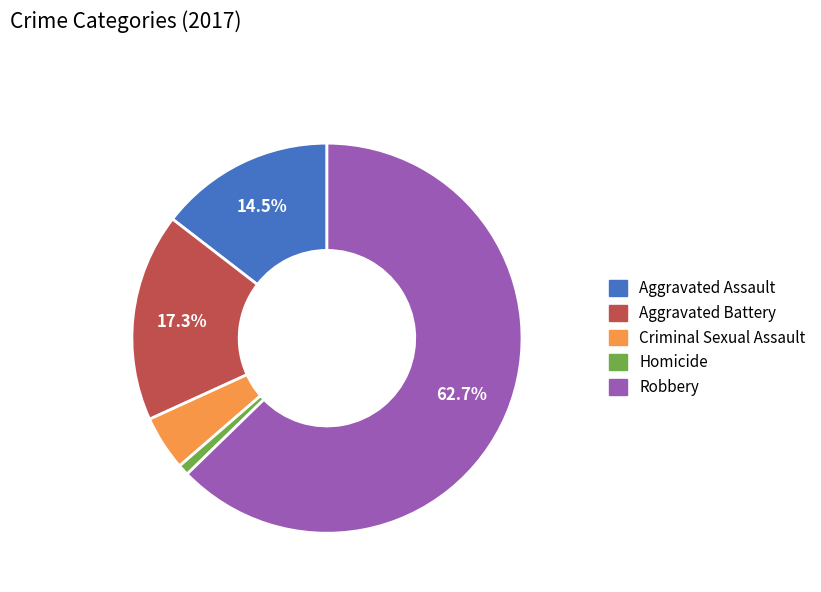

The Aggravated Battery slice represents 28% of the pie. True or false?

False